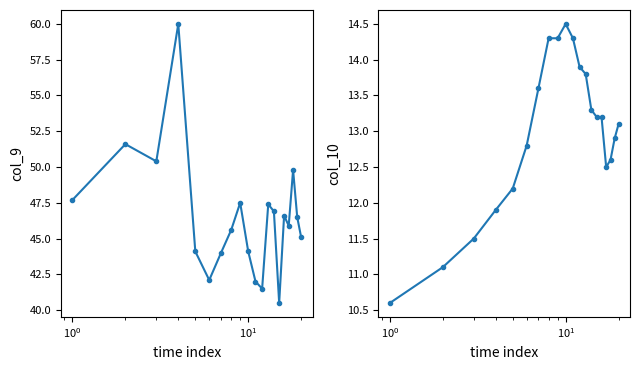

Reading left to right, extract all data points from this chart.

col_9: 47.7	51.6	50.4	60.0	44.1	42.1	44.0	45.6	47.5	44.1	42.0	41.5	47.4	46.9	40.5	46.6	45.9	49.8	46.5	45.1
col_10: 10.6	11.1	11.5	11.9	12.2	12.8	13.6	14.3	14.3	14.5	14.3	13.9	13.8	13.3	13.2	13.2	12.5	12.6	12.9	13.1